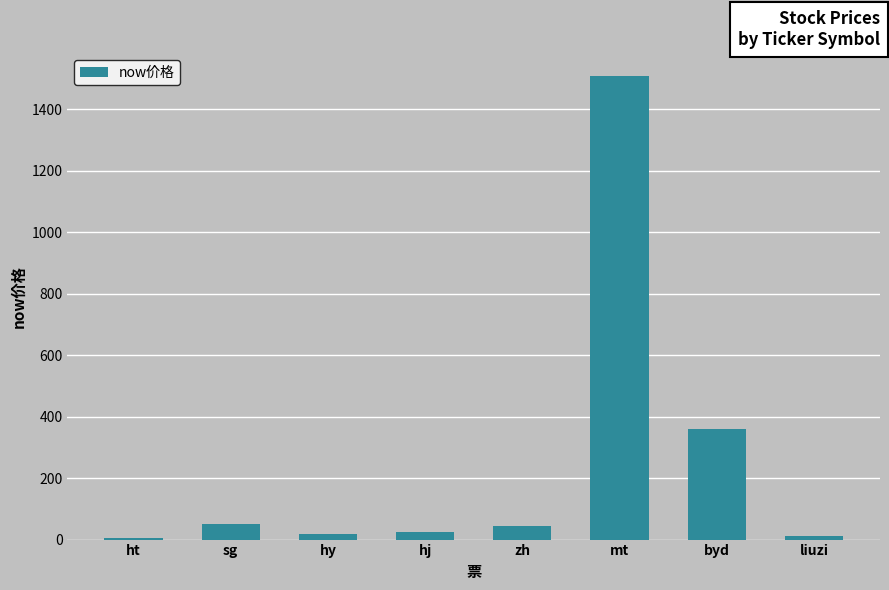

What is the value of the 3rd bar from the left?

16.9